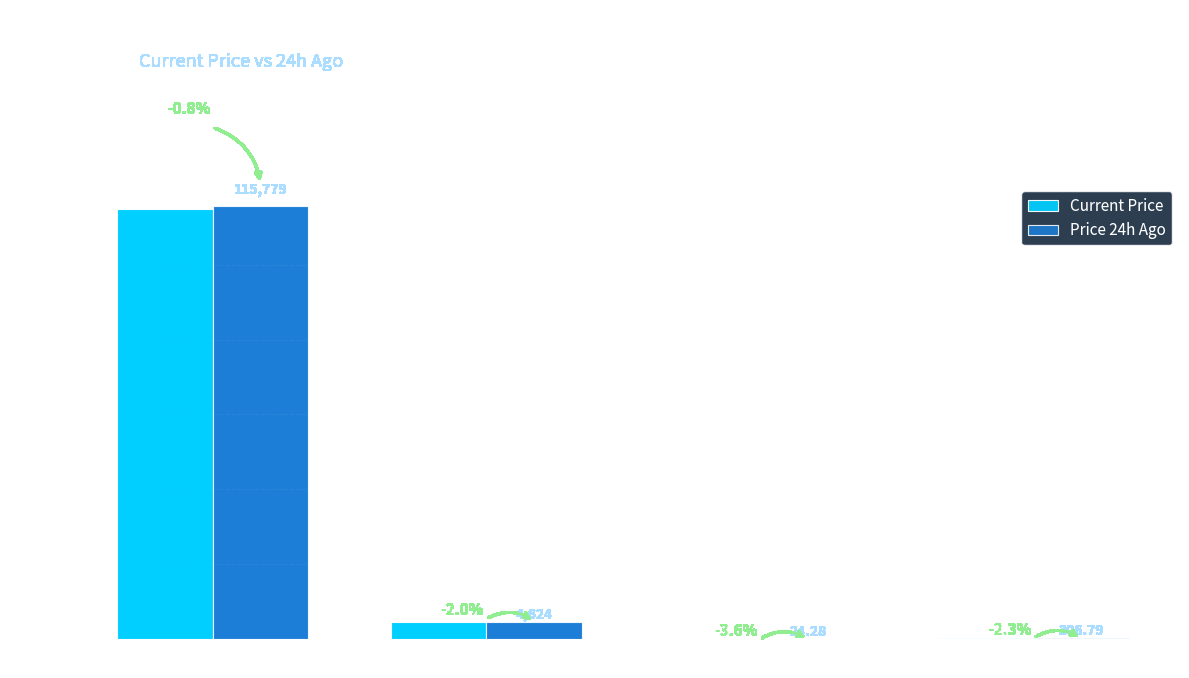

Is the value of Current Price at Chainlink greater than the value of Price 24h Ago at Ethereum?

No